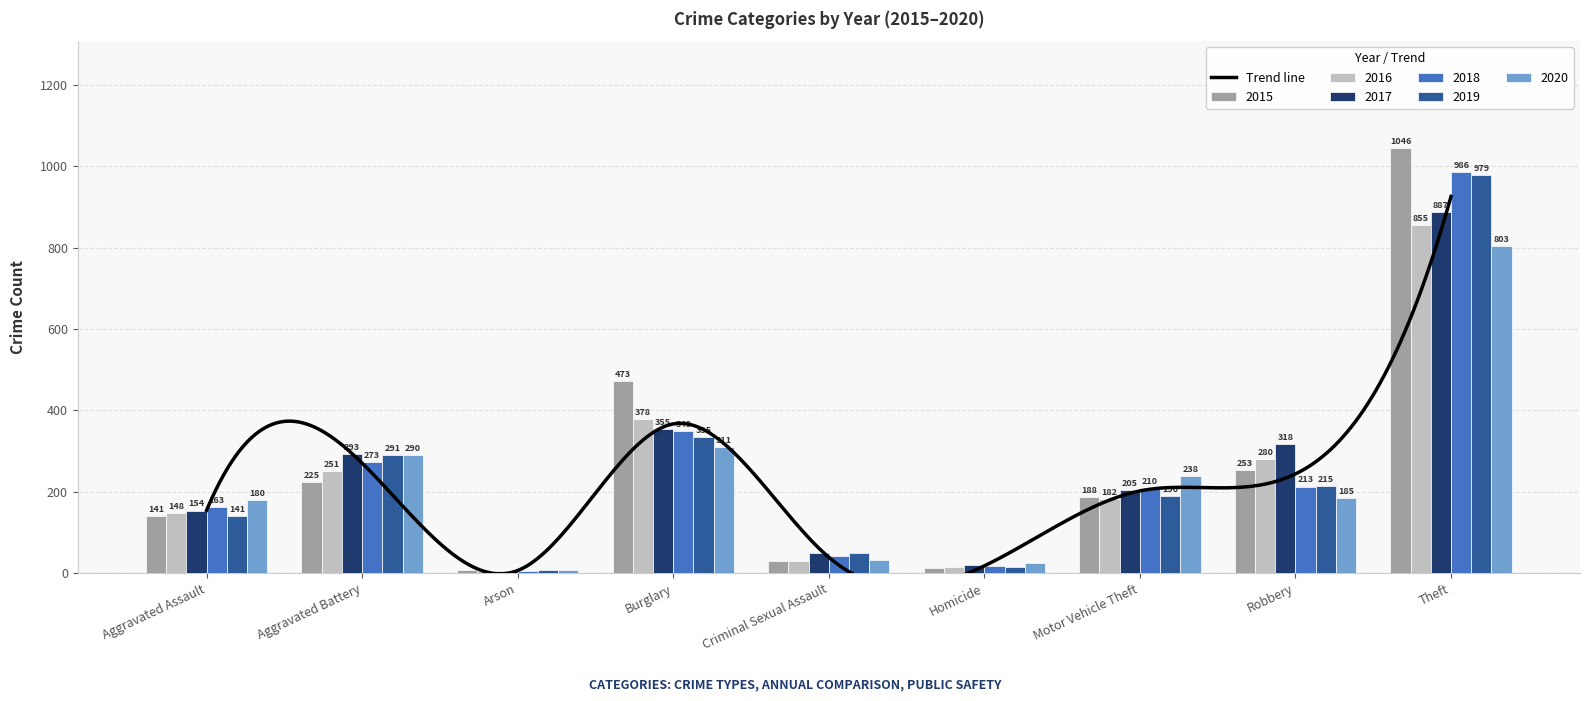

At how many categories does at least one series exceed 157?

6